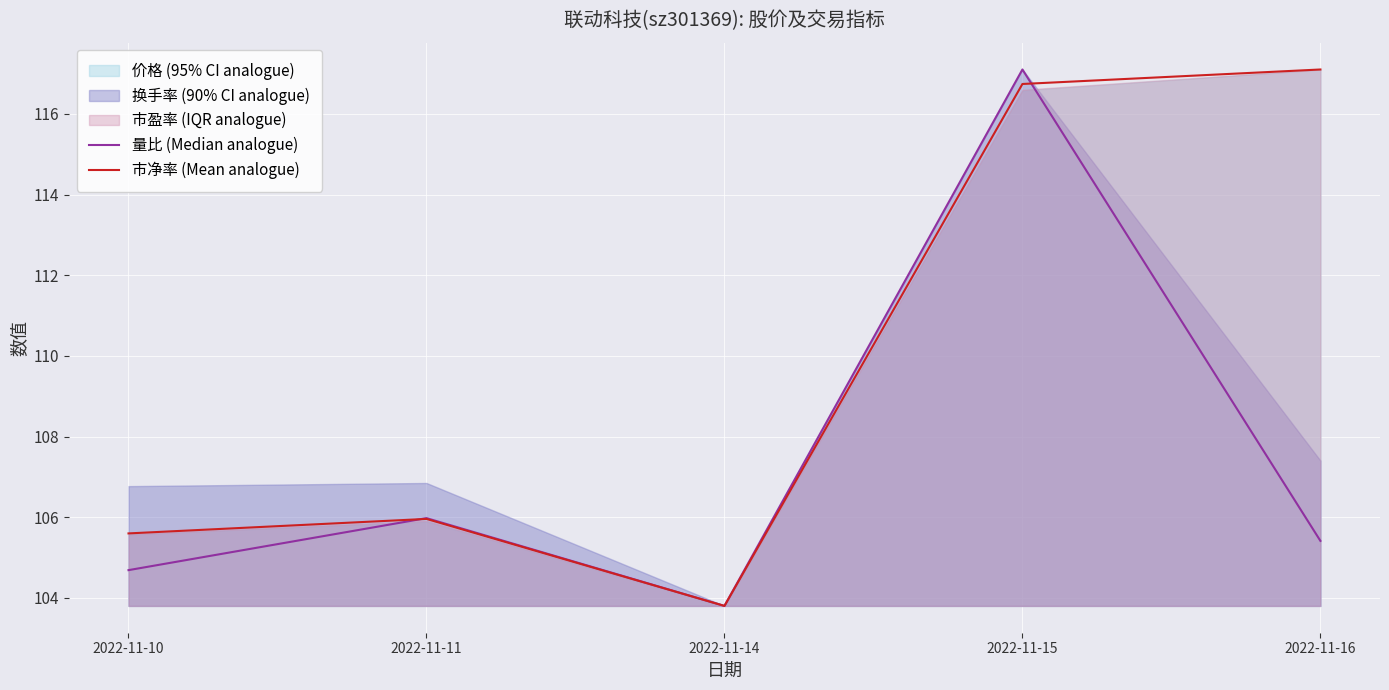

Reading left to right, transcribe all the data shown in this chart.

量比 (Median analogue): 2022-11-10=104.7	2022-11-11=106.0	2022-11-14=103.8	2022-11-15=117.1	2022-11-16=105.4
市净率 (Mean analogue): 2022-11-10=105.6	2022-11-11=106.0	2022-11-14=103.8	2022-11-15=116.7	2022-11-16=117.1